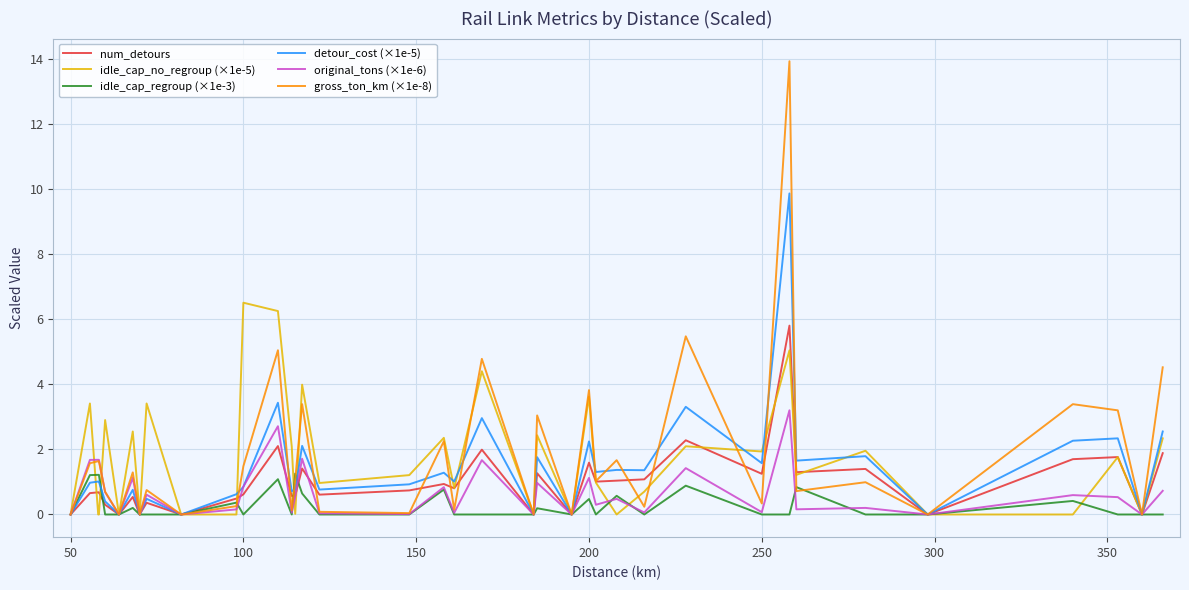

Which series has the widest spread of values?

gross_ton_km (×1e-8)